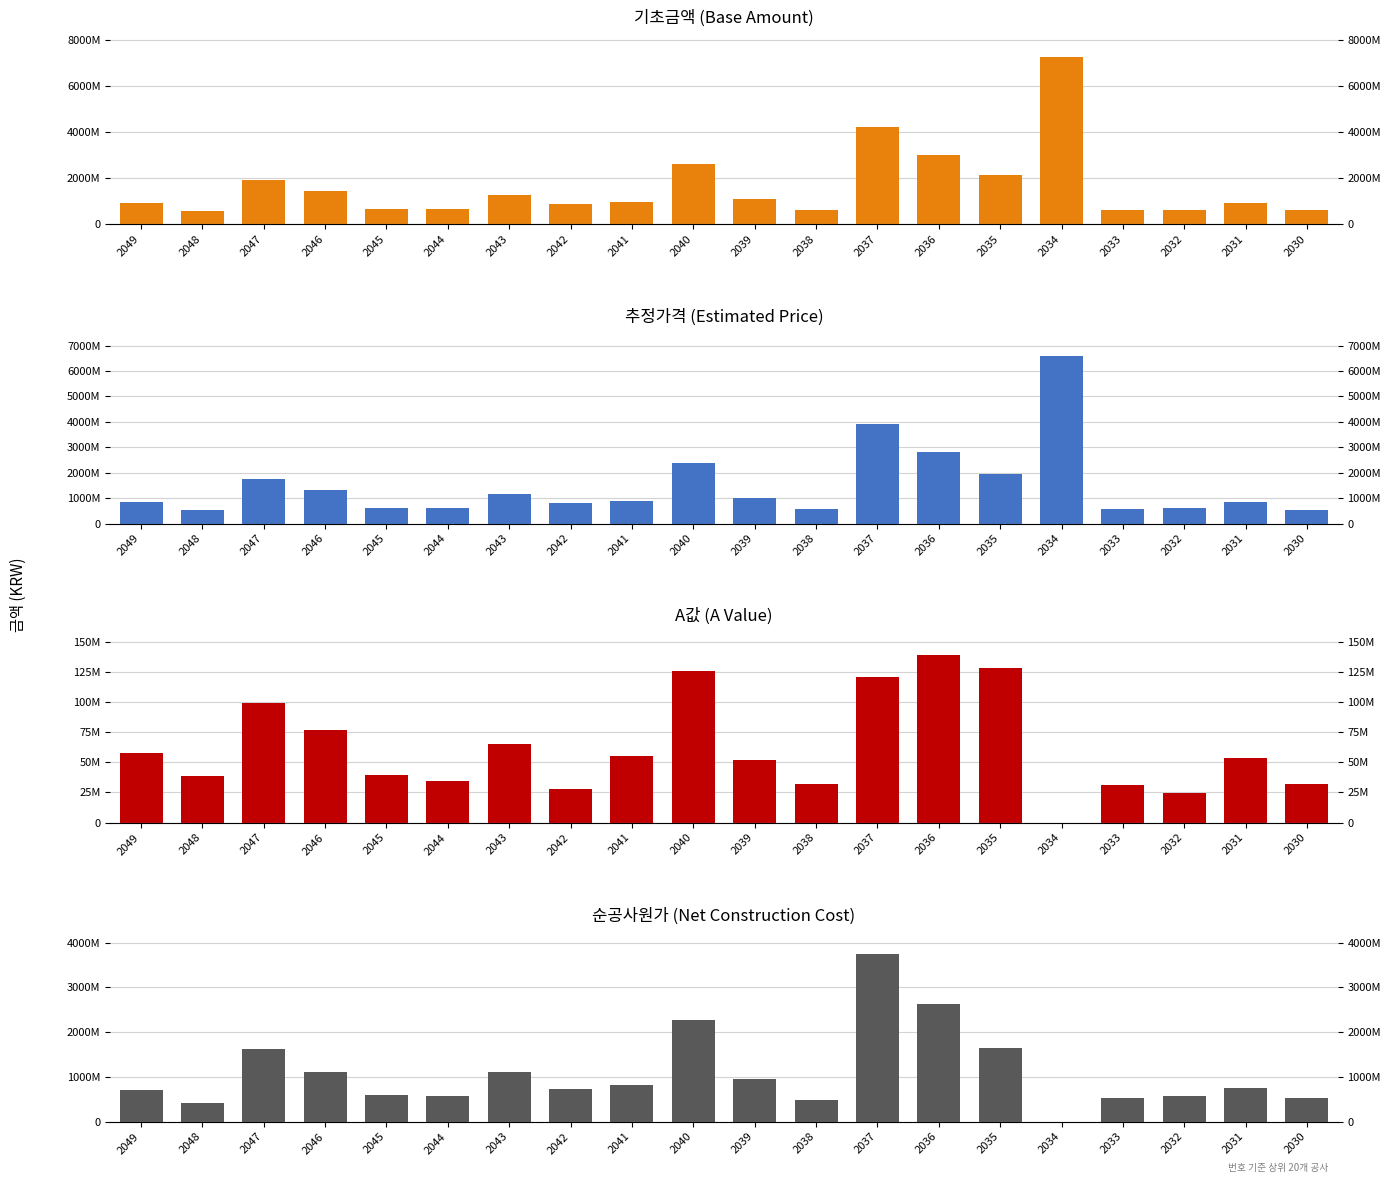

Rank the series by their maximum value, from highest to lowest.

기초금액, 추정가격, 순공사원가, A값